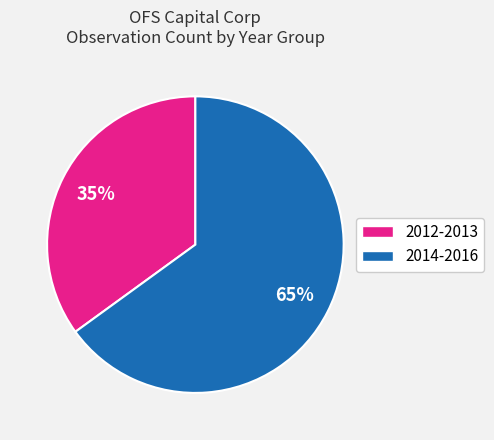

Is there a majority slice in this chart?

Yes